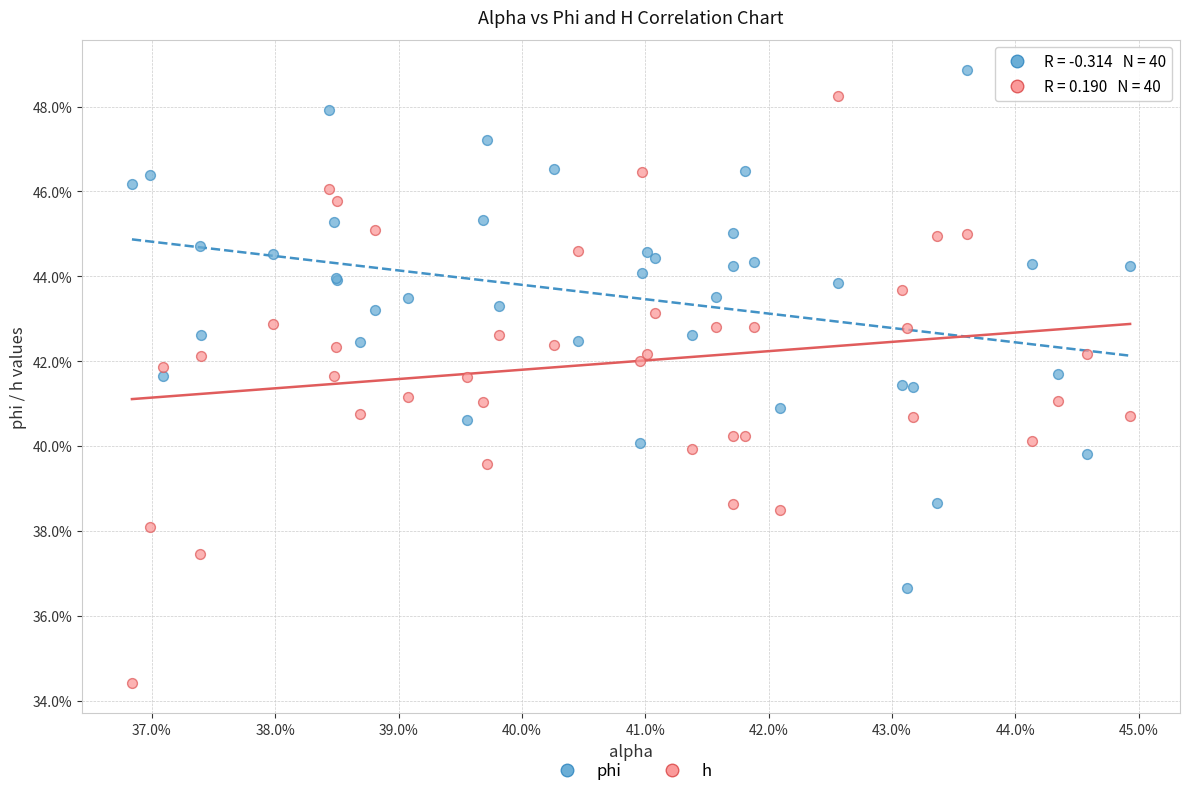

Which series reaches the maximum Y coordinate?

phi